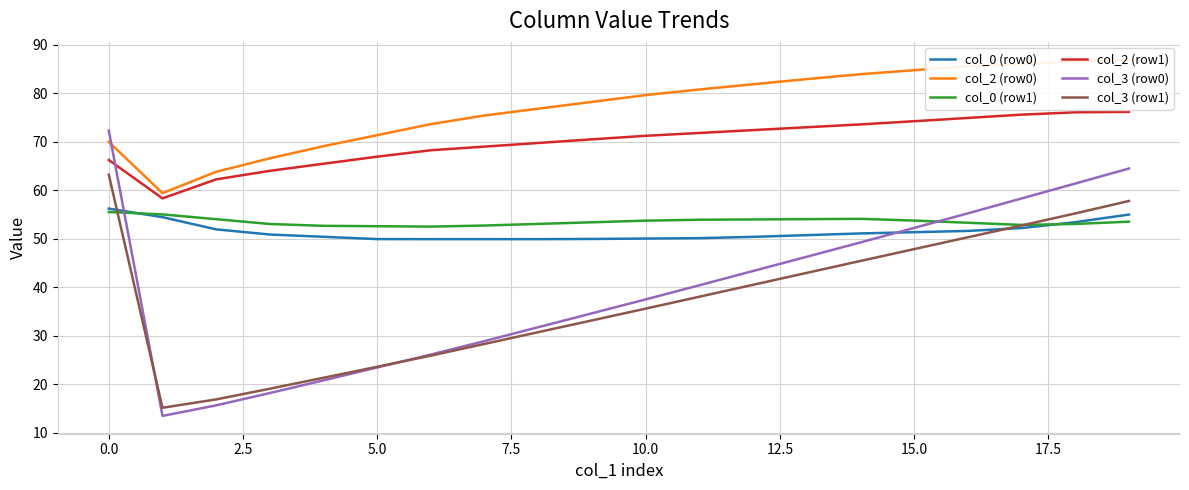

List the series in order of their peak value, lowest first.

col_0 (row1), col_0 (row0), col_3 (row1), col_3 (row0), col_2 (row1), col_2 (row0)